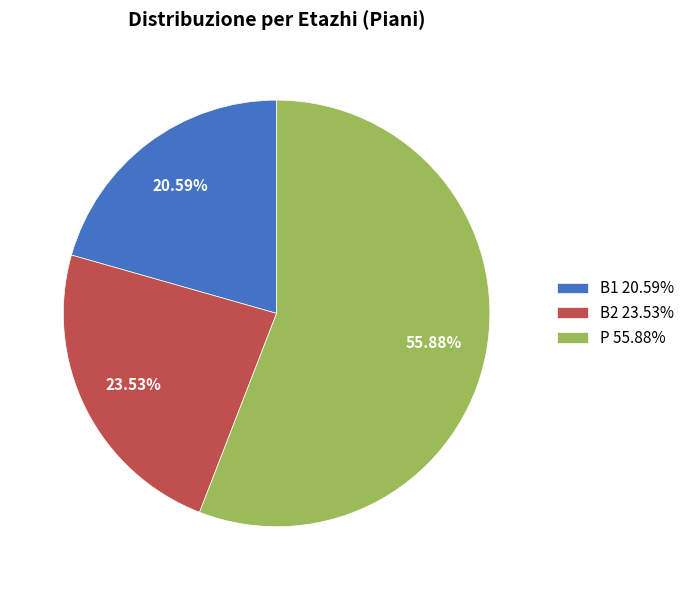

To the nearest percent, what is the difference between the B1 and B2 slice percentages?

3%